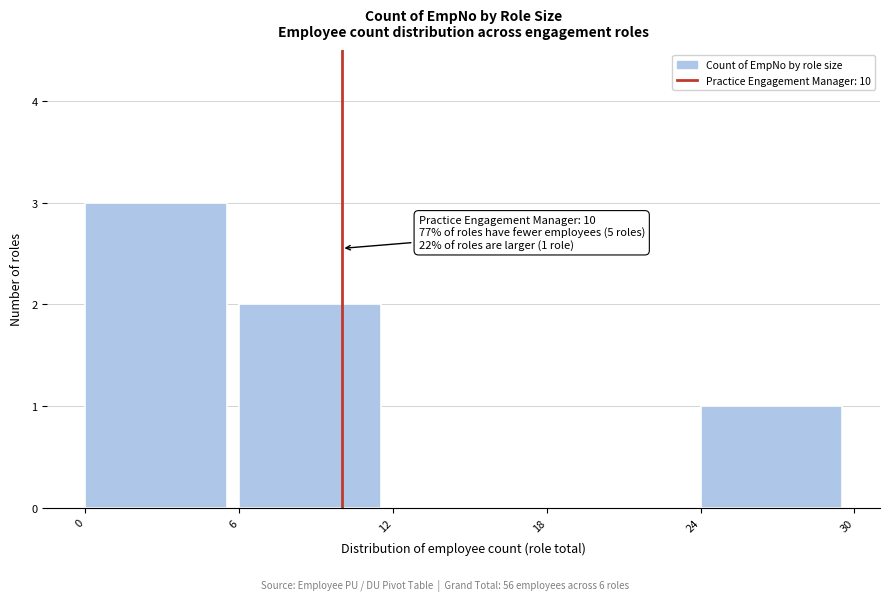

Which range on the x-axis has the tallest bar?

0 to 6